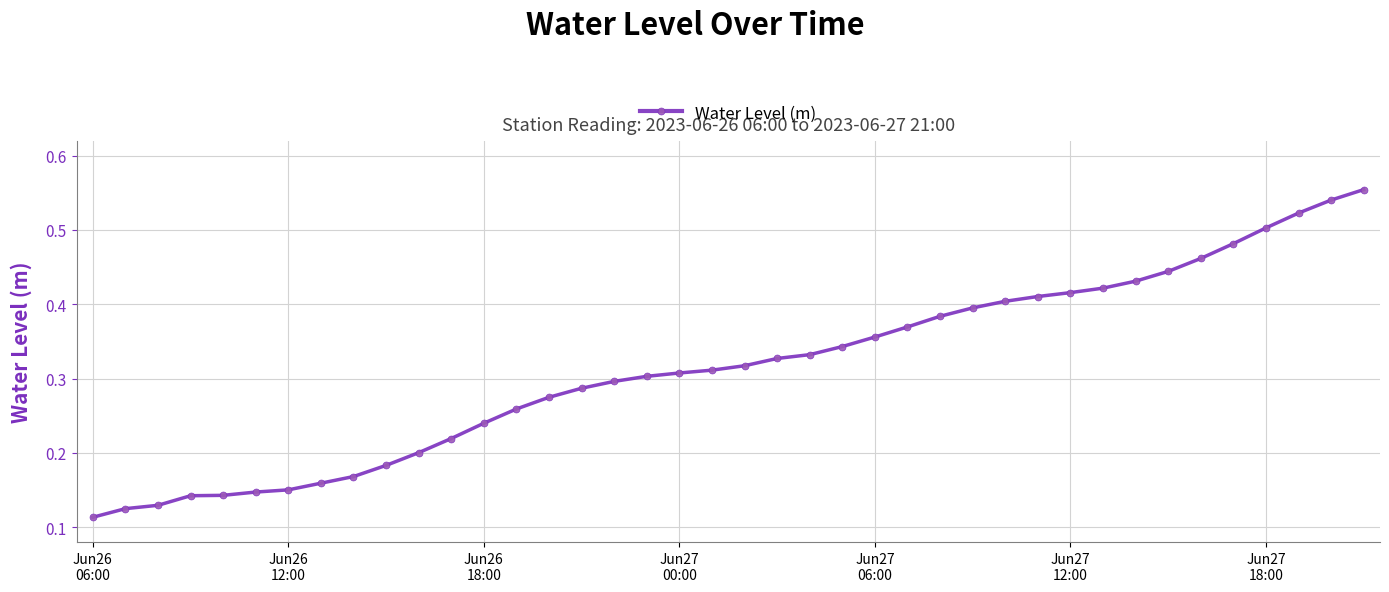

How many values are between 0 and 1?

40